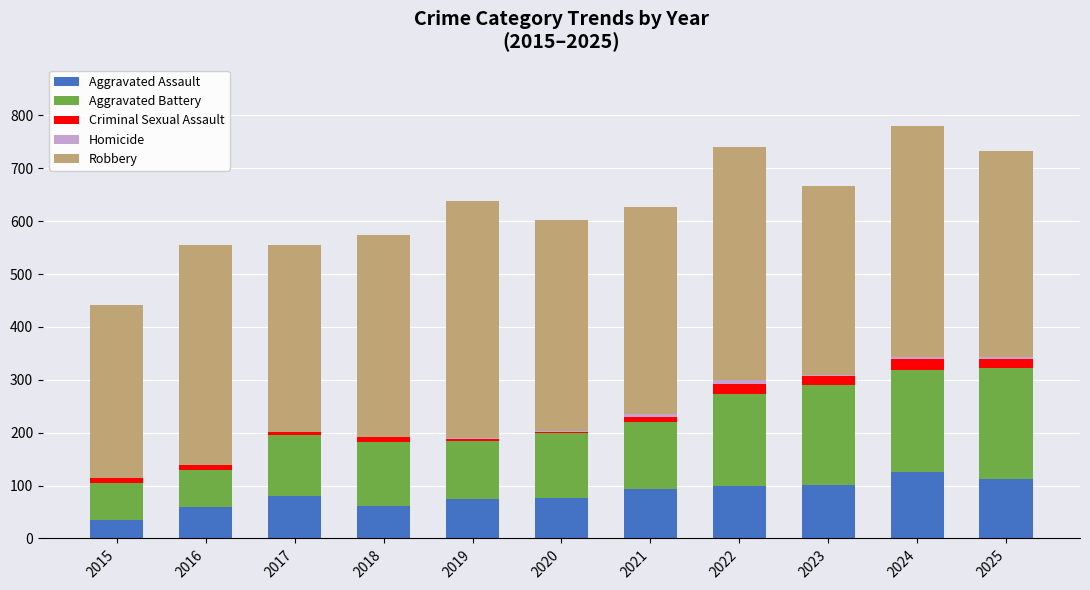

Is it true that Aggravated Assault equals 76 at 2020?

True